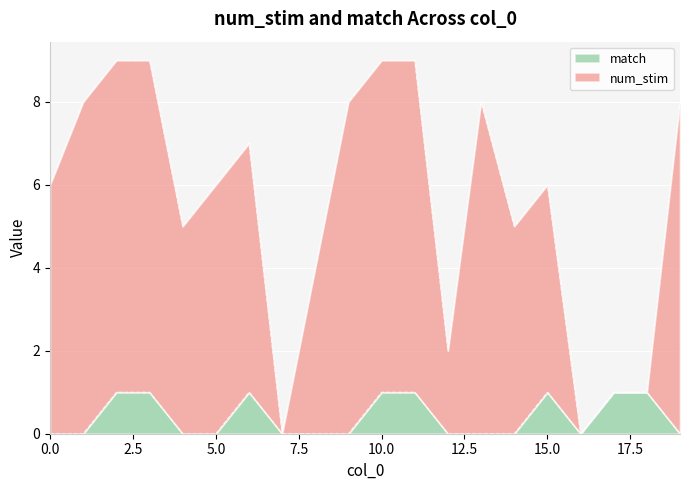

In match, how many points are higher than both neighbors (excluding endpoints)?

2